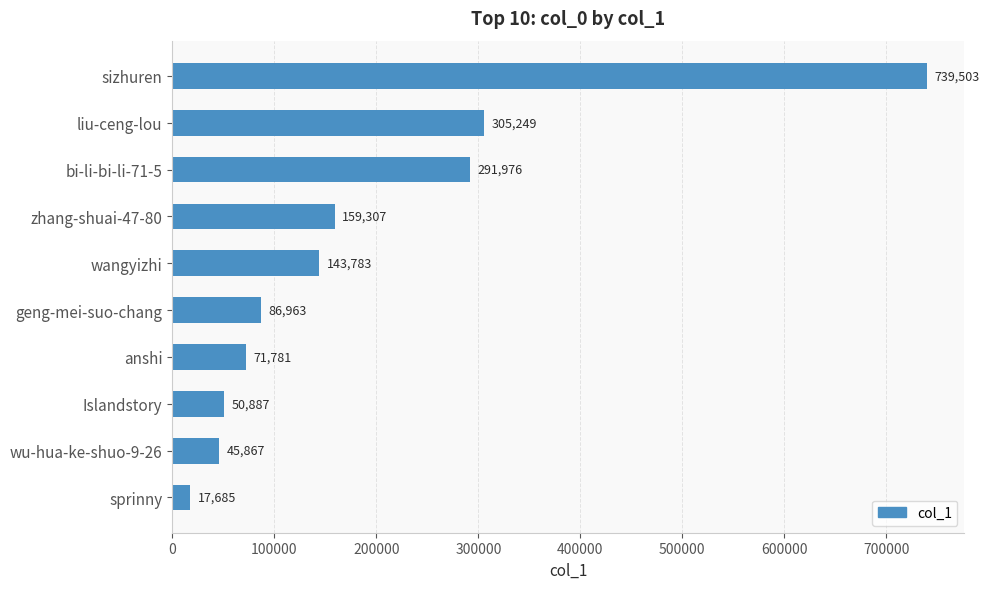

Which has a higher value, wangyizhi or wu-hua-ke-shuo-9-26?

wangyizhi